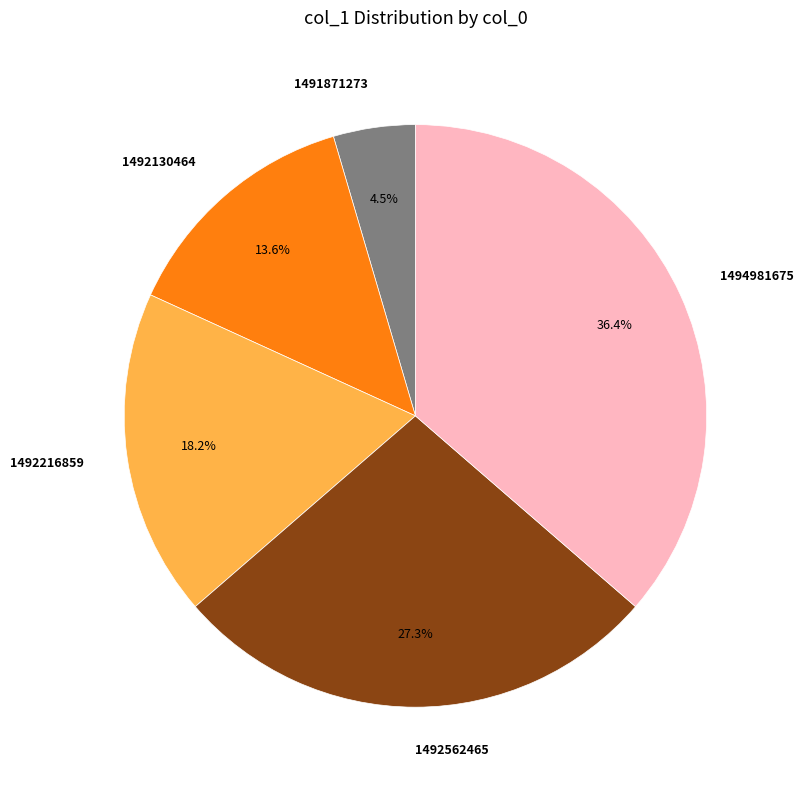

Rank the categories by value from lowest to highest.

1491871273, 1492130464, 1492216859, 1492562465, 1494981675